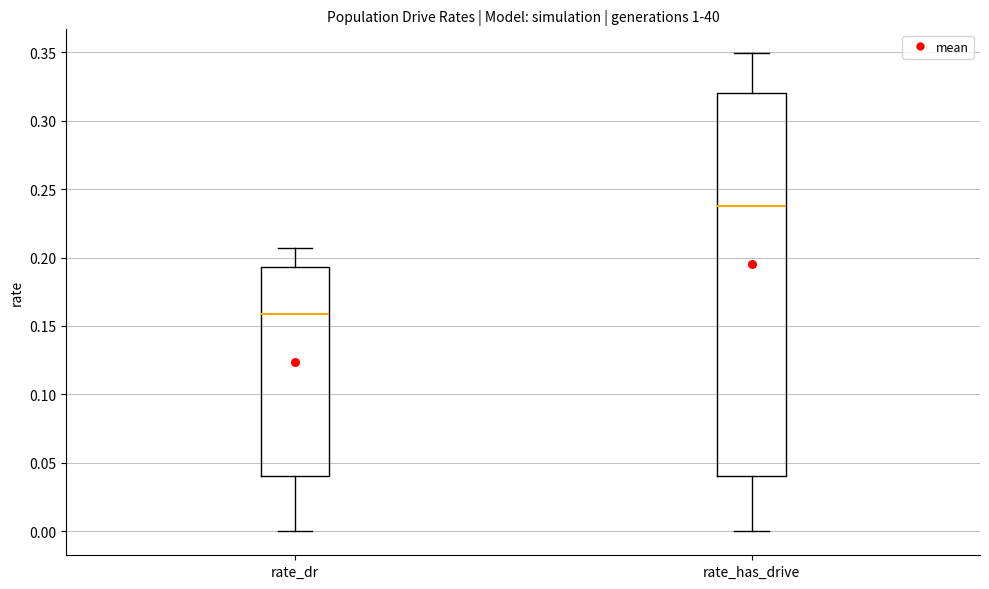

Where is the lower edge of the box for rate_dr on the y-axis? The values are not printed on the chart, so give them approximately, as read against the axis.

0.040